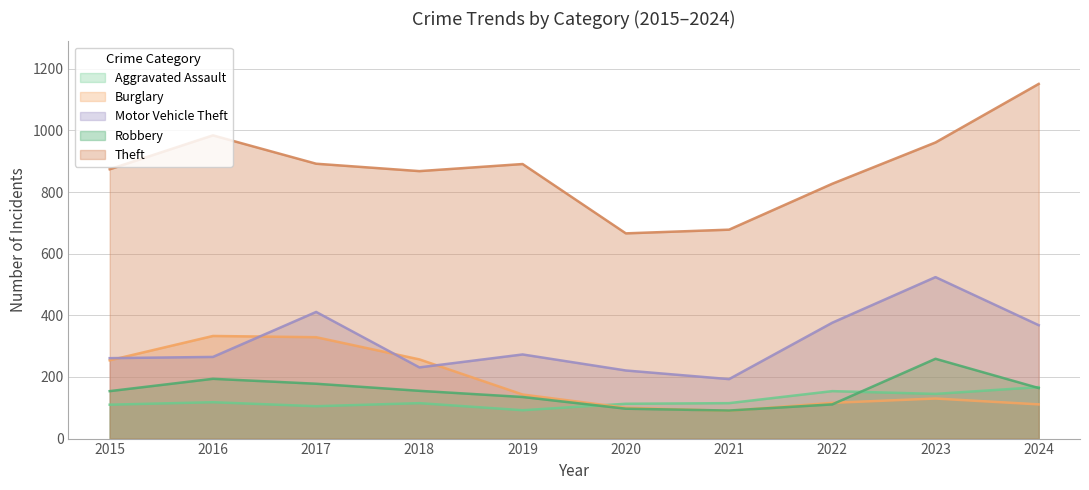

Which category has the lowest value in the Motor Vehicle Theft series?

2021